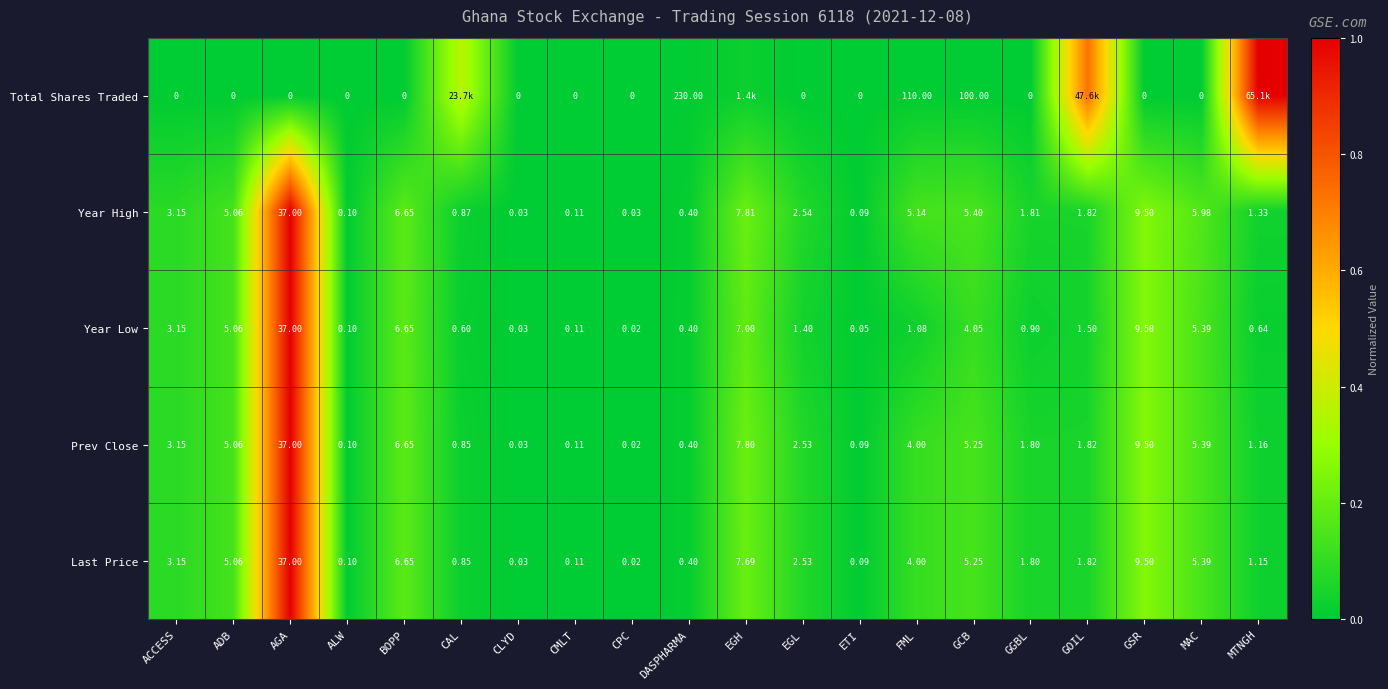

The value of Year High at EGH is 0.1. True or false?

False